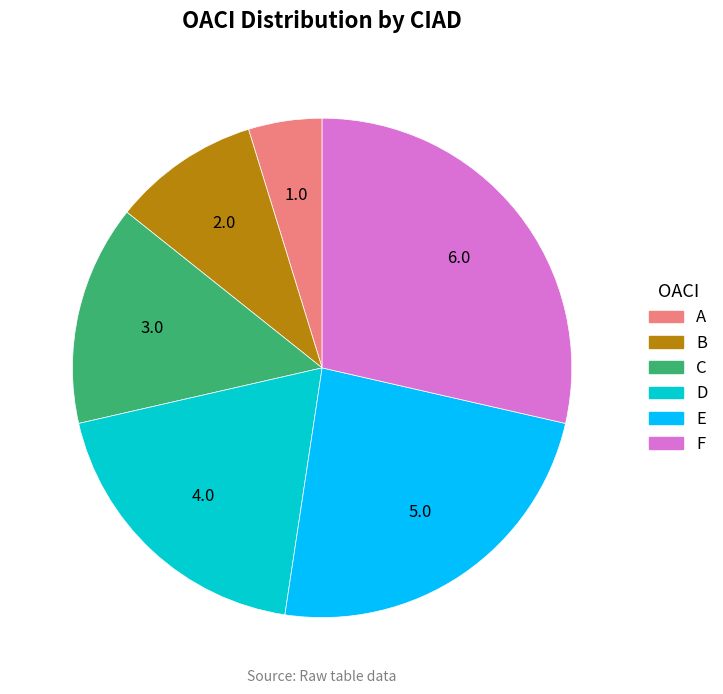

Rank the categories by value from highest to lowest.

F, E, D, C, B, A